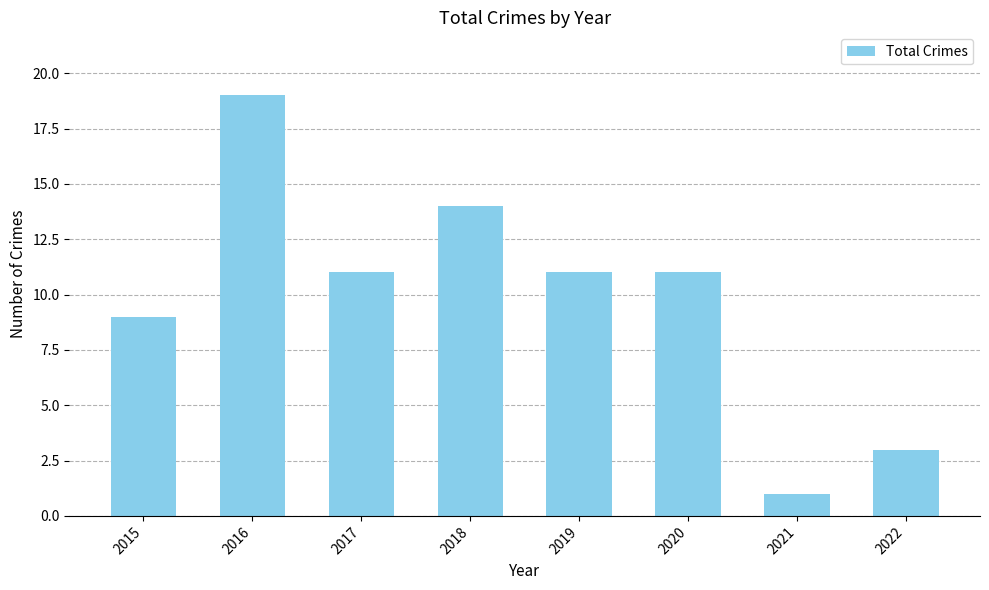

Reading left to right, what are all the values shown in this chart?

9	19	11	14	11	11	1	3